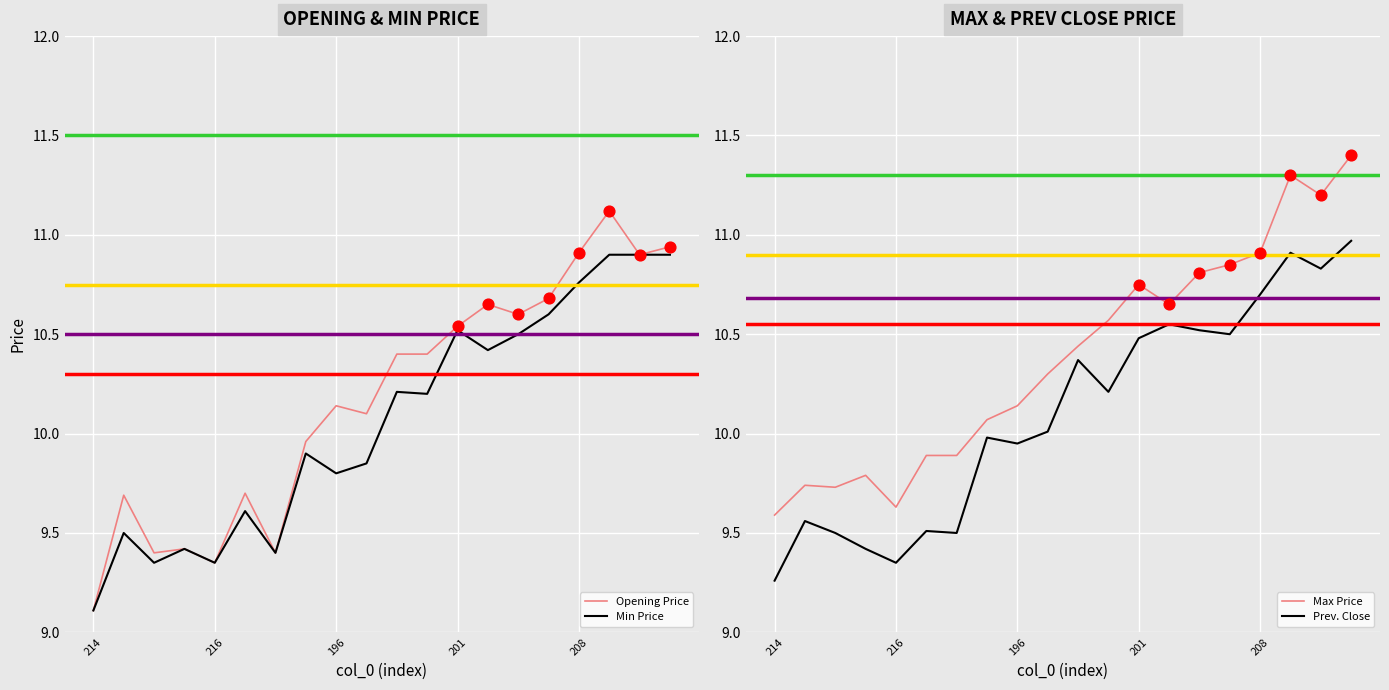

At which category is the sum across all series the highest?

17